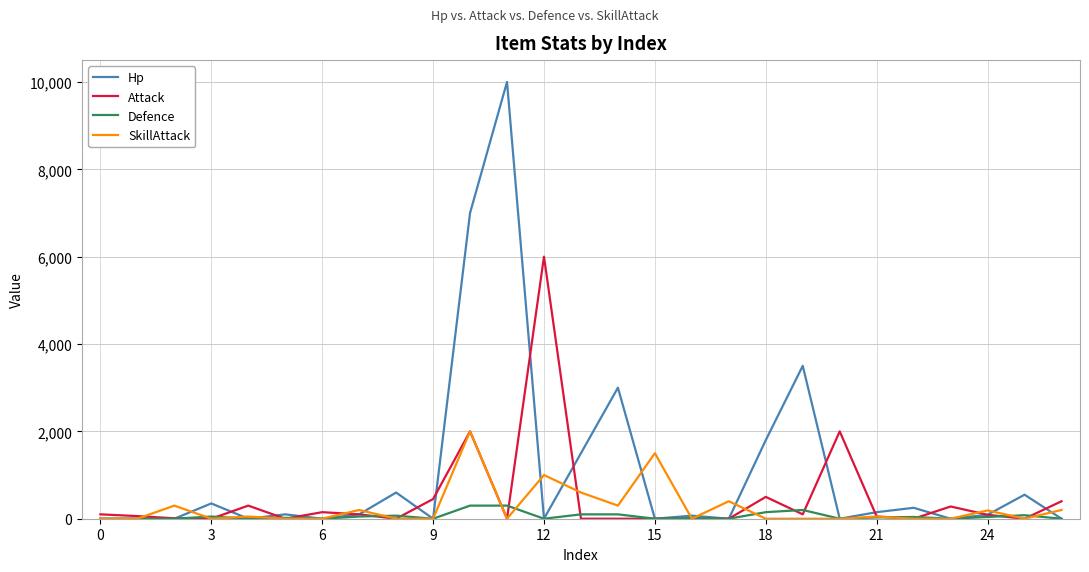

Which series has the widest spread of values?

Hp